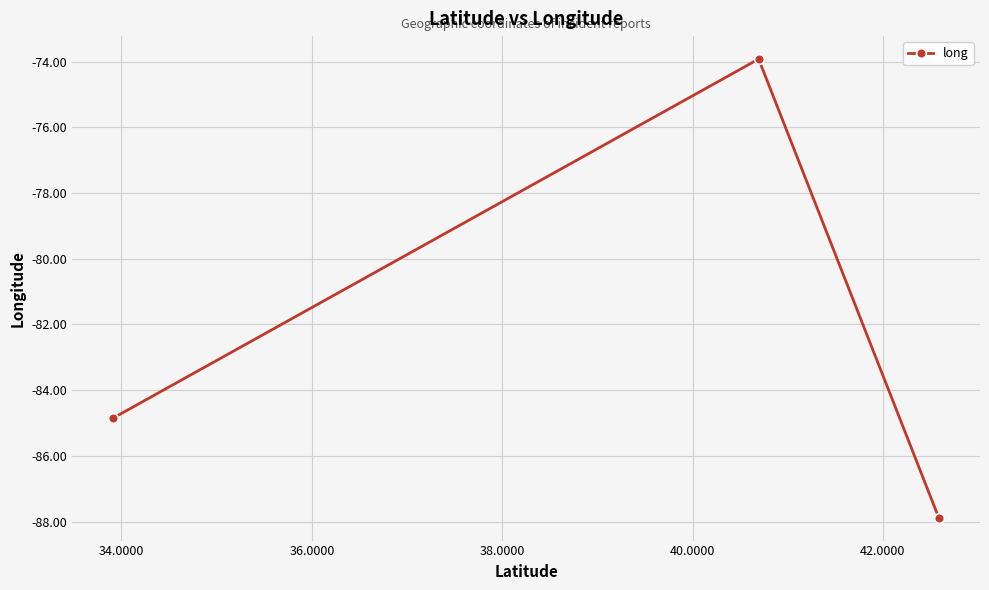

Reading left to right, transcribe all the data shown in this chart.

-84.8	-73.9	-87.9